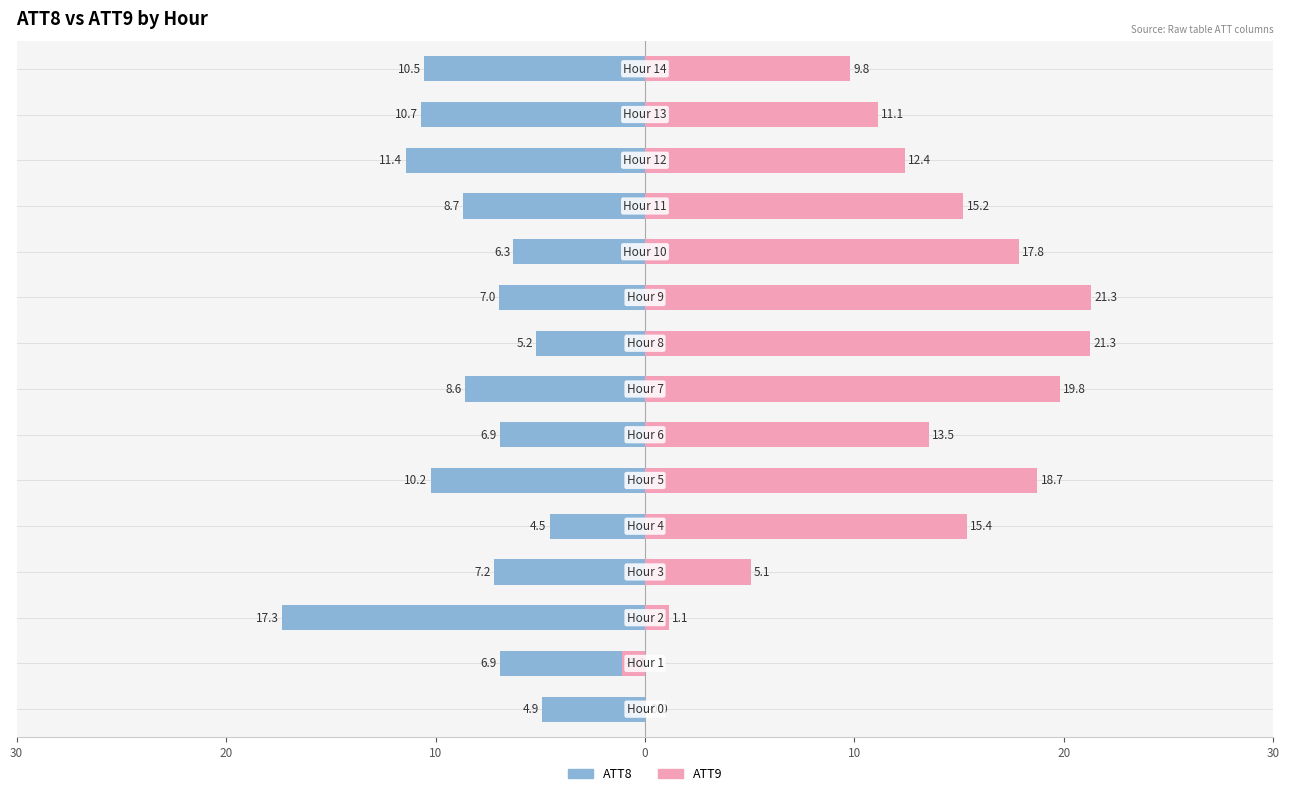

Does the chart contain any negative values?

Yes